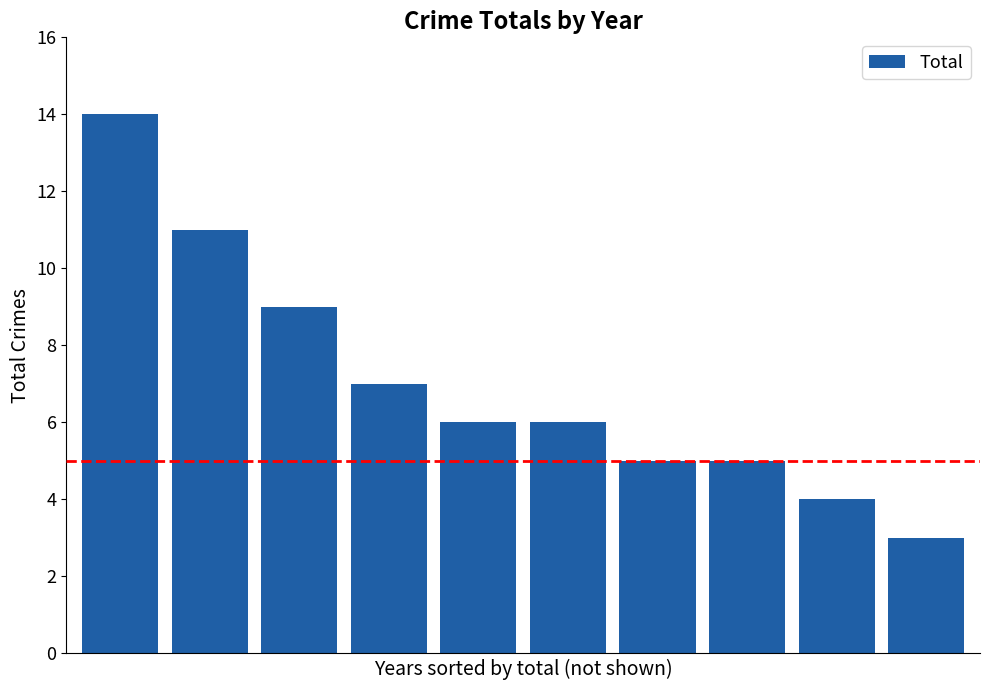

What is the average value?

7